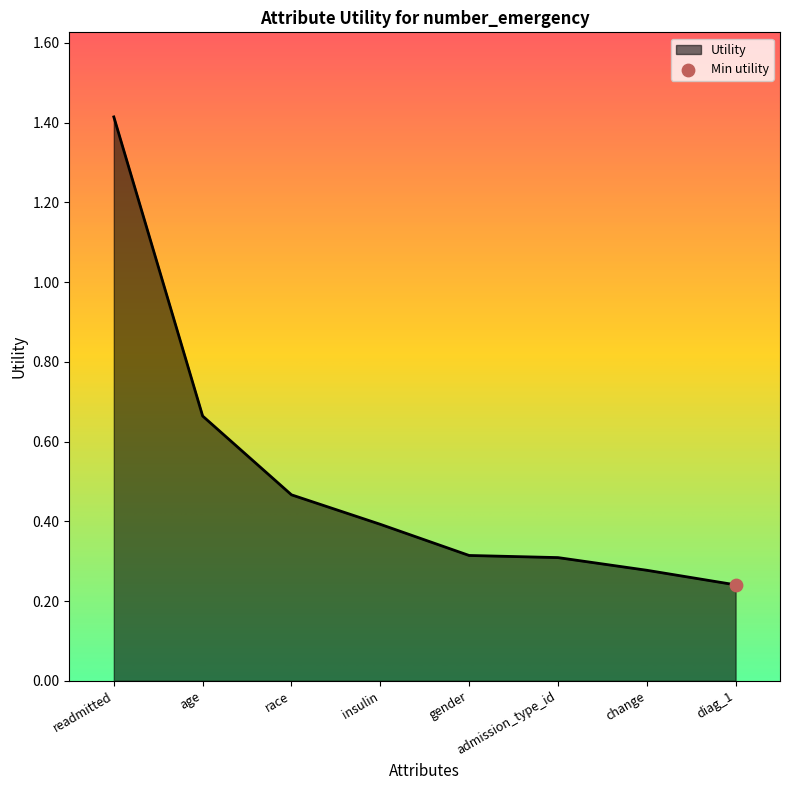

What is the change in value from readmitted to diag_1?

-1.2